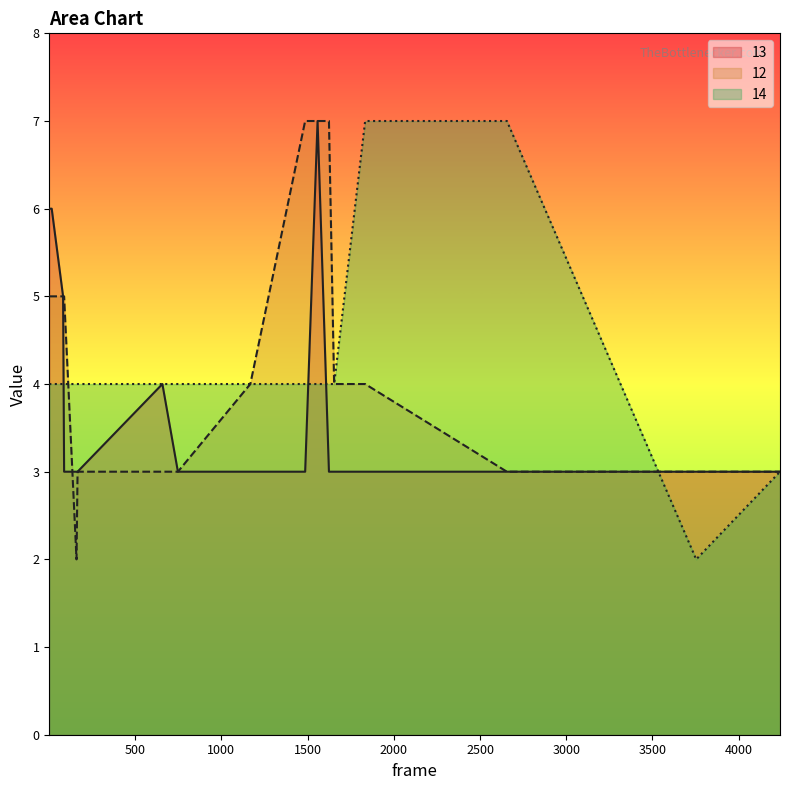

What is the difference between the highest and lowest values at 1486?

4